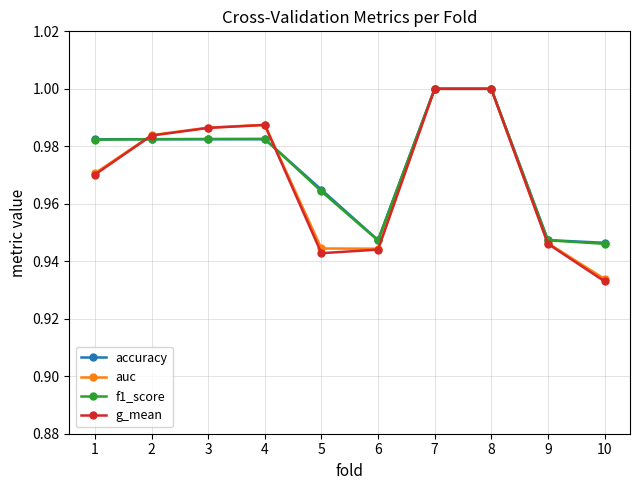

How many categories are shown in the chart?

10